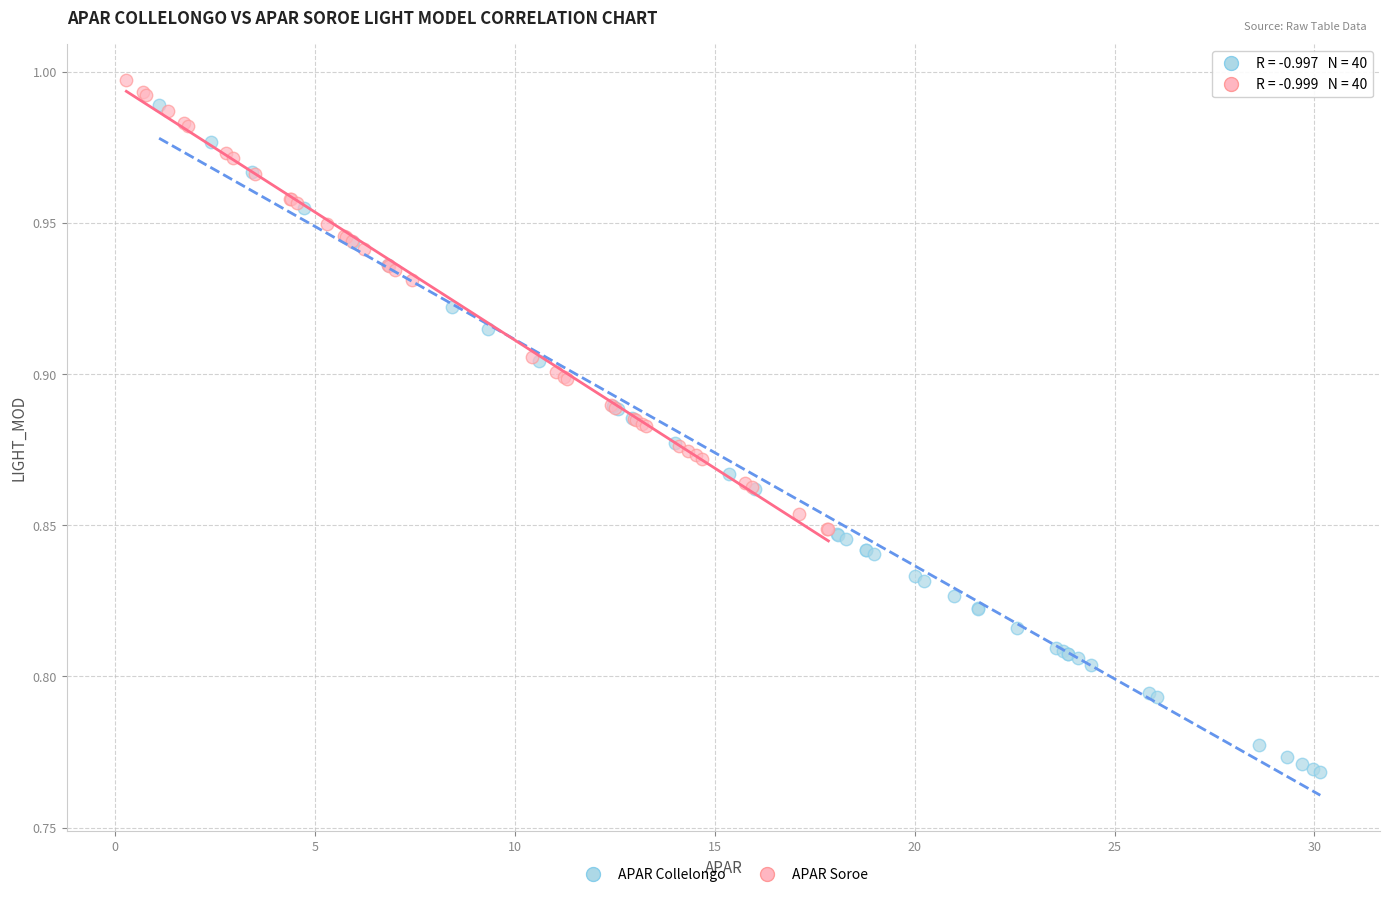

Which series reaches the minimum Y coordinate?

APAR Collelongo